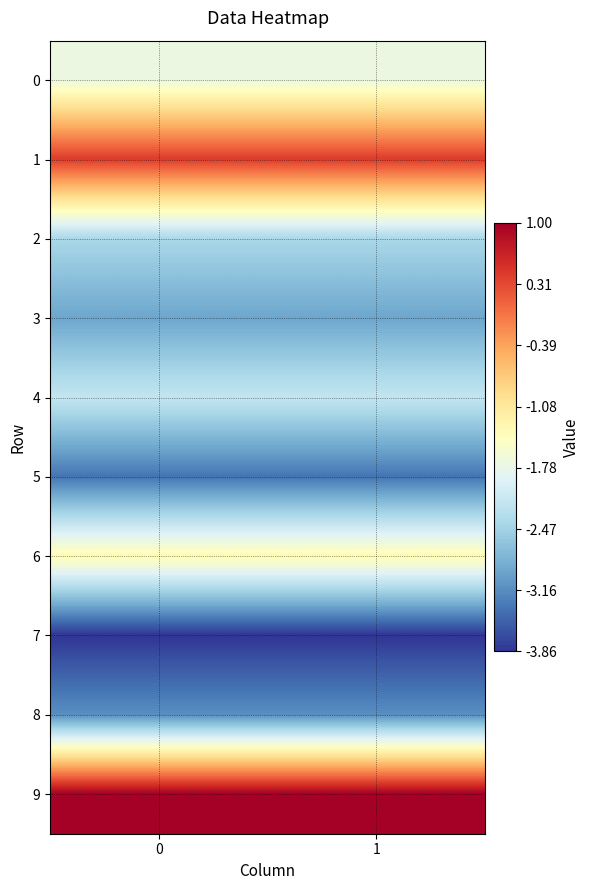

Reading left to right, what are all the values shown in this chart?

0: 0=-1.7	1=-1.7
1: 0=0.4	1=0.4
2: 0=-2.4	1=-2.4
3: 0=-2.9	1=-2.9
4: 0=-2.2	1=-2.2
5: 0=-3.4	1=-3.4
6: 0=-1.4	1=-1.4
7: 0=-3.9	1=-3.9
8: 0=-3.1	1=-3.1
9: 0=1.0	1=1.0